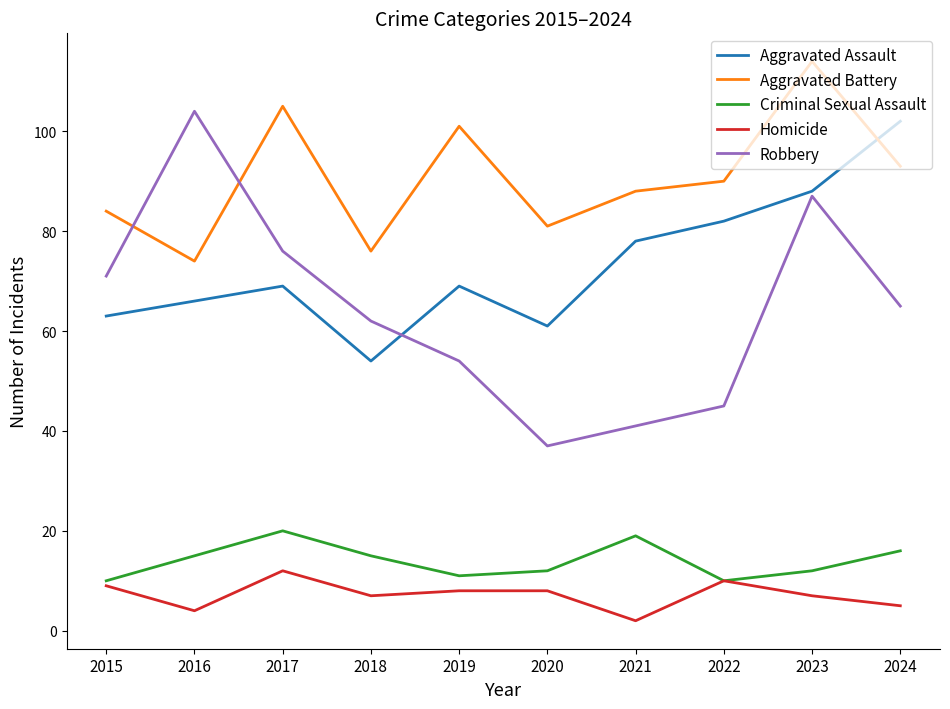

Is the value of Aggravated Battery at 2022 greater than the value of Robbery at 2016?

No